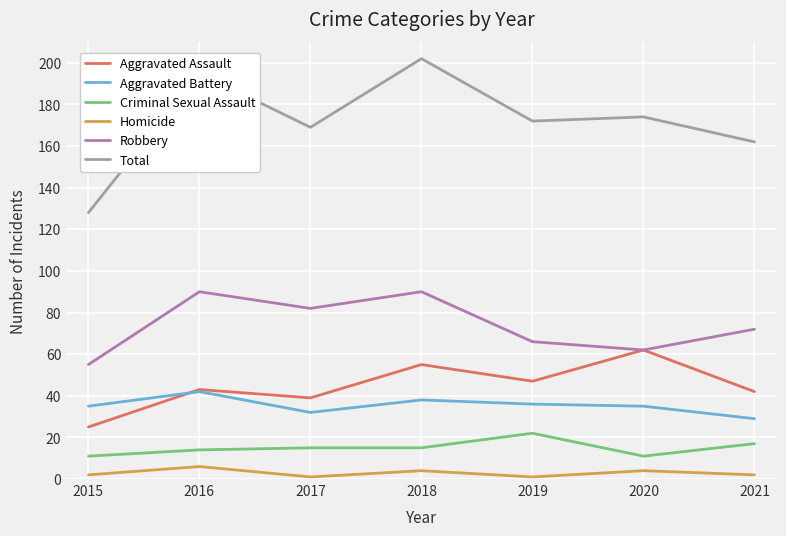

At which category is the sum across all series the highest?

2018